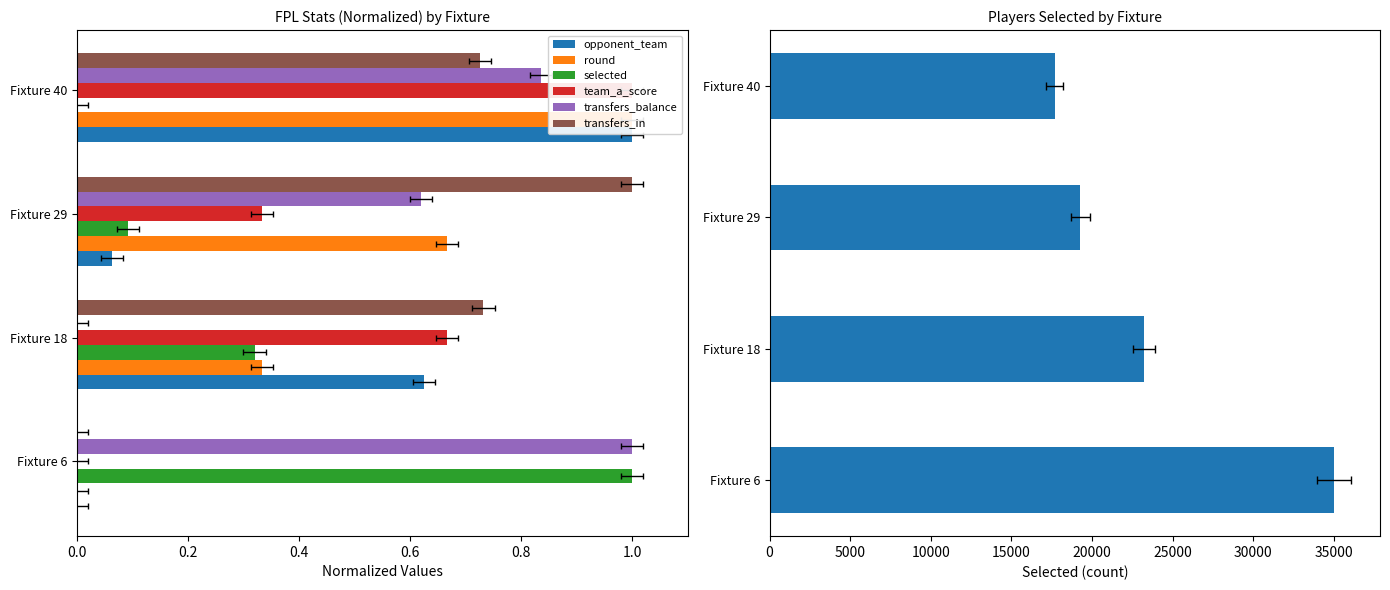

Which series has the widest spread of values?

selected